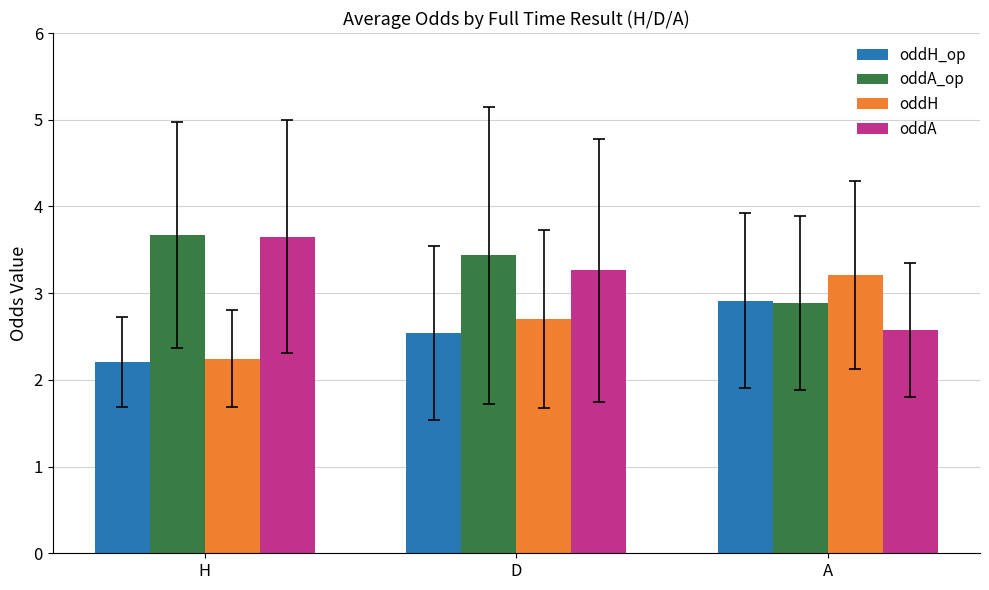

What is the minimum value shown in the chart?

2.2